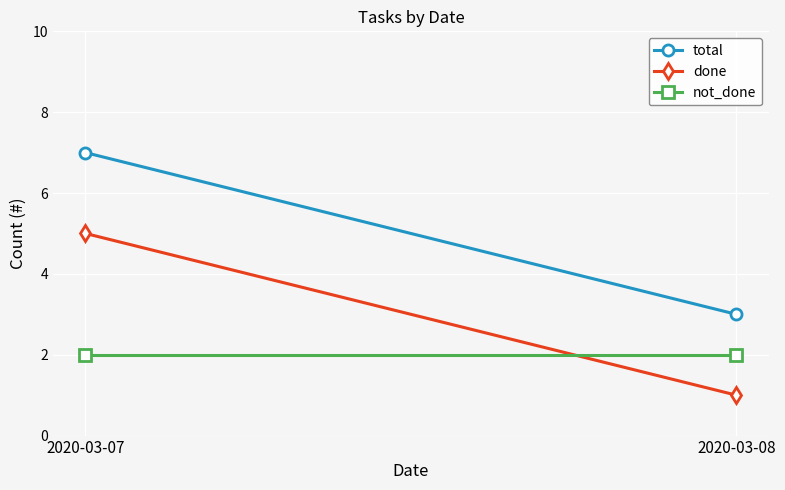

Where is done nearest to the value 3?

2020-03-07